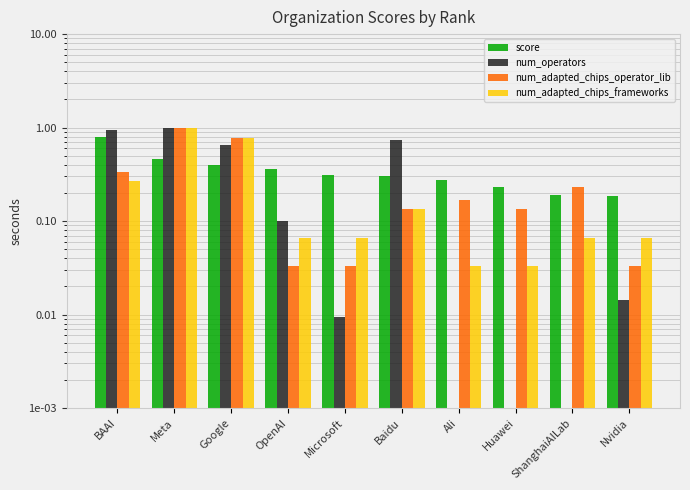

Count the number of data series in this chart.

4